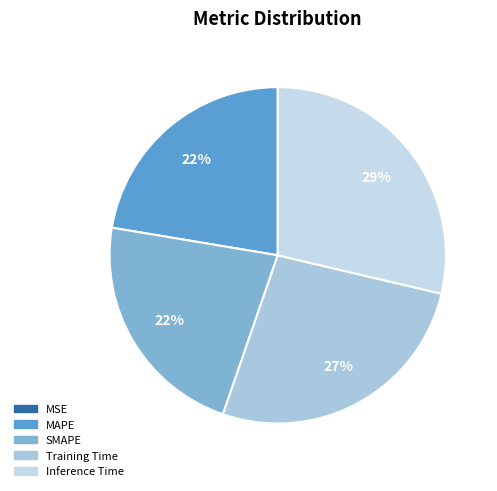

Is it true that MAPE is 22% of the pie?

True